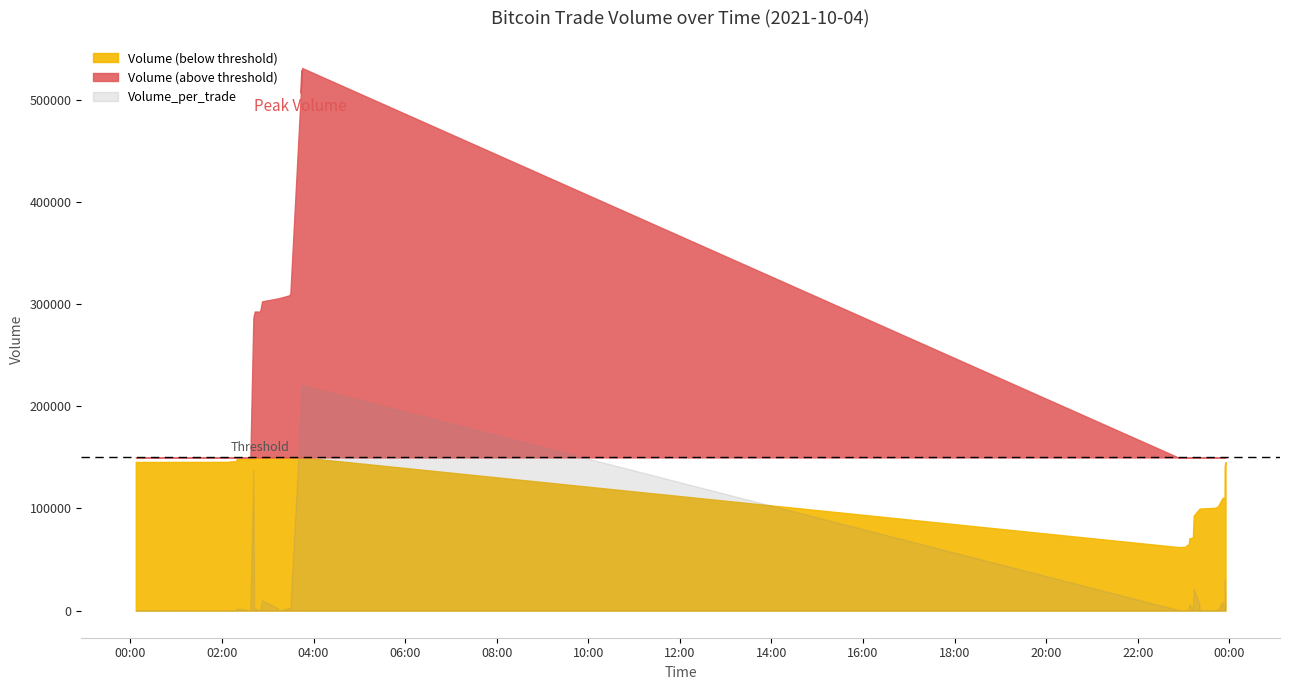

The Volume_per_trade series shows 500 at 2021-10-04 23:53:47. True or false?

True